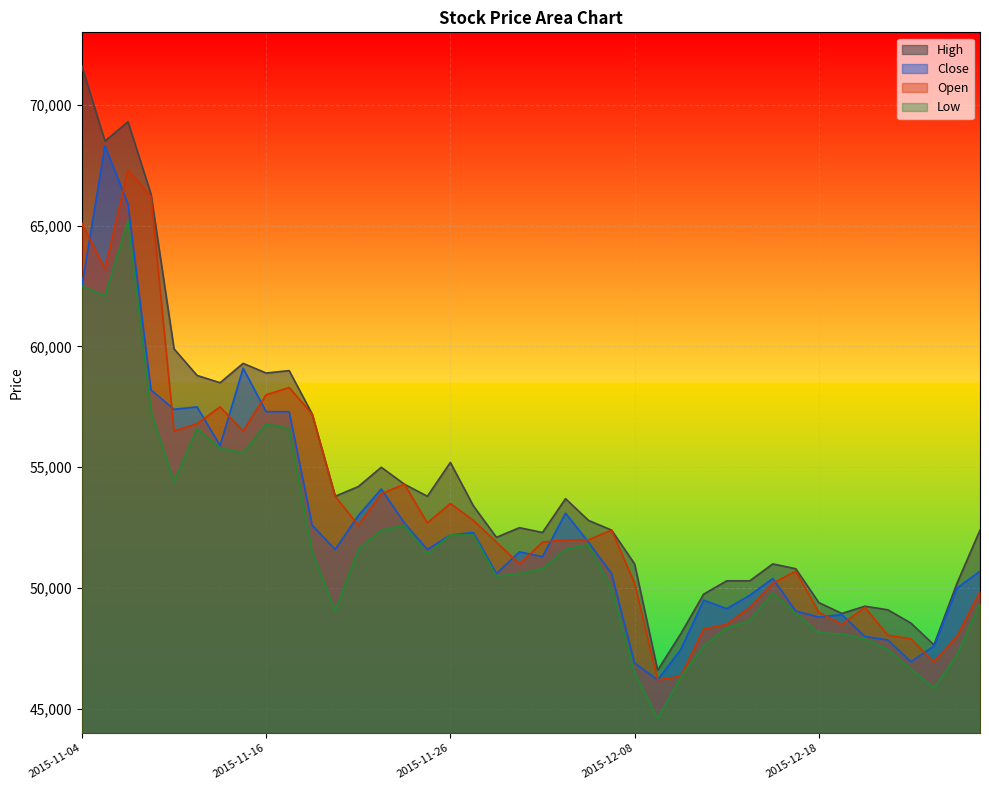

Count the number of categories in the chart.

40